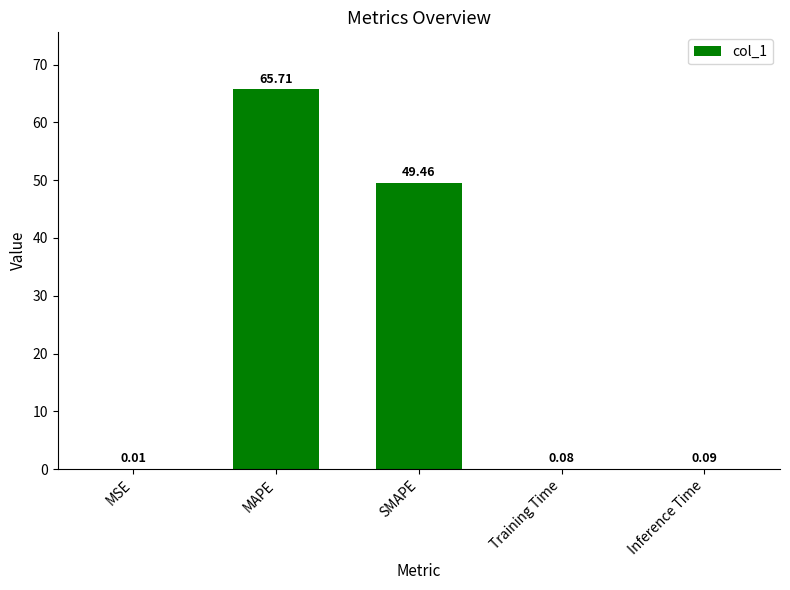

Which has a higher value, MSE or Inference Time?

Inference Time